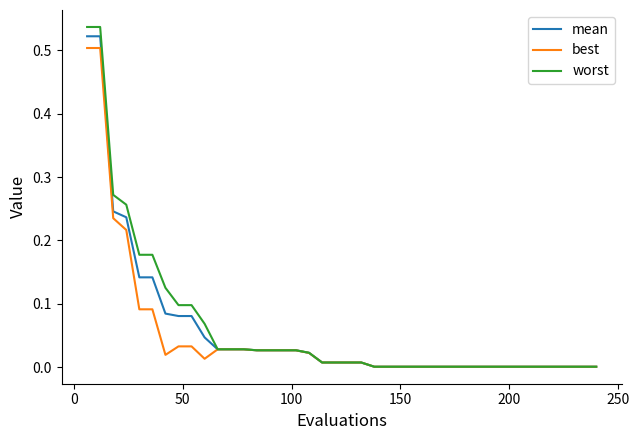

Which series has the widest spread of values?

worst